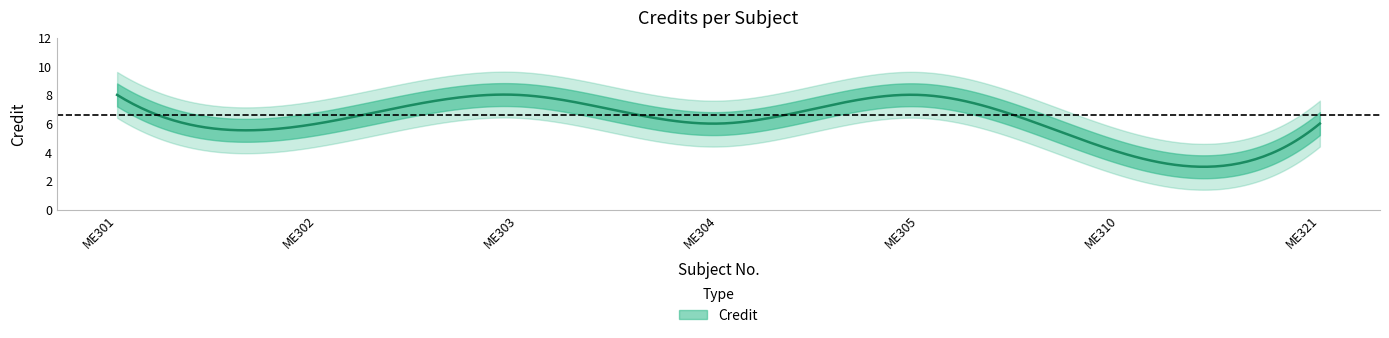

Reading right to left, list all the values displayed in this chart.

ME321=6	ME310=4	ME305=8	ME304=6	ME303=8	ME302=6	ME301=8